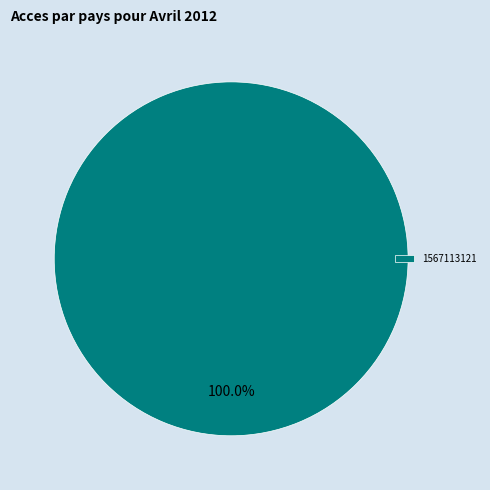

Is 1567113121 the majority of the pie?

Yes